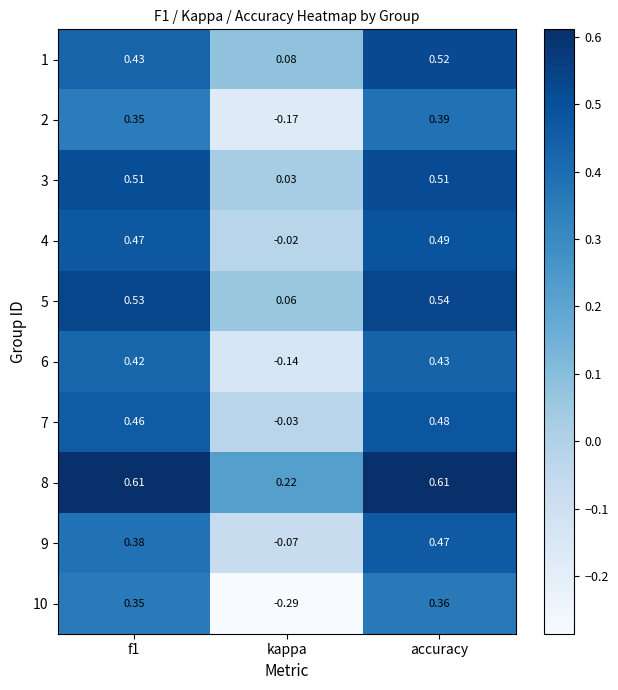

At which category is the sum across all series the highest?

accuracy